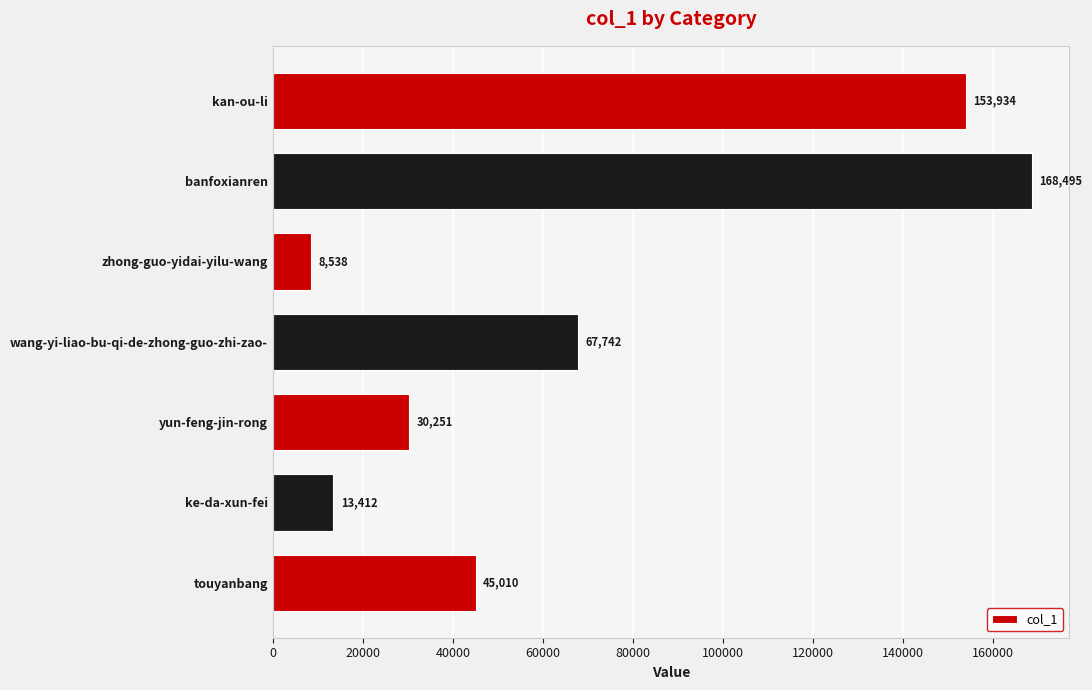

What is the change in value from ke-da-xun-fei to zhong-guo-yidai-yilu-wang?

-4874